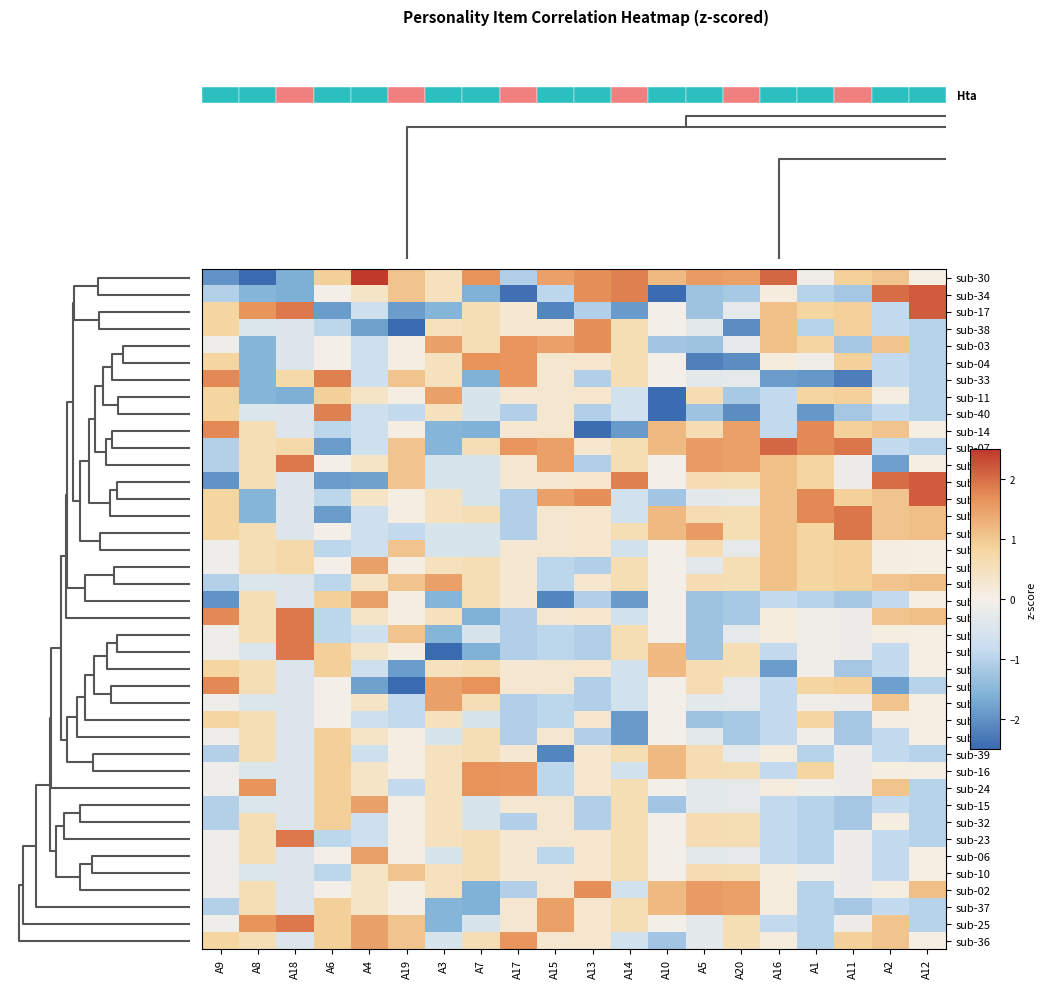

Which category has the lowest value in the sub-04 series?

A5